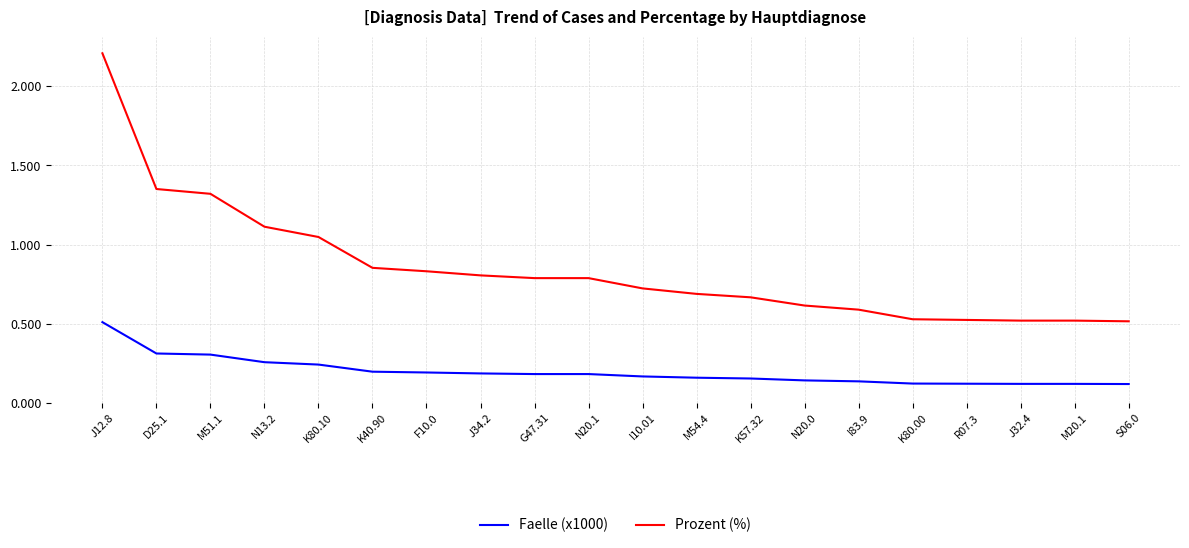

Between K80.10 and I10.01, which series saw the biggest shift?

Prozent (%)